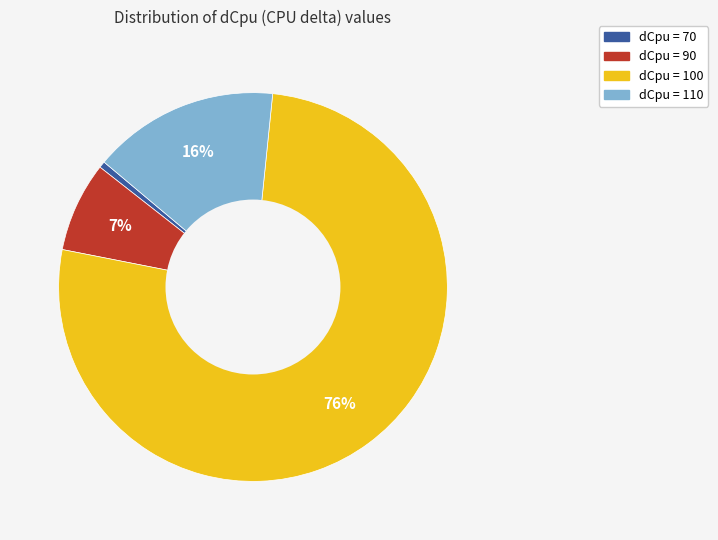

Is there a majority slice in this chart?

Yes